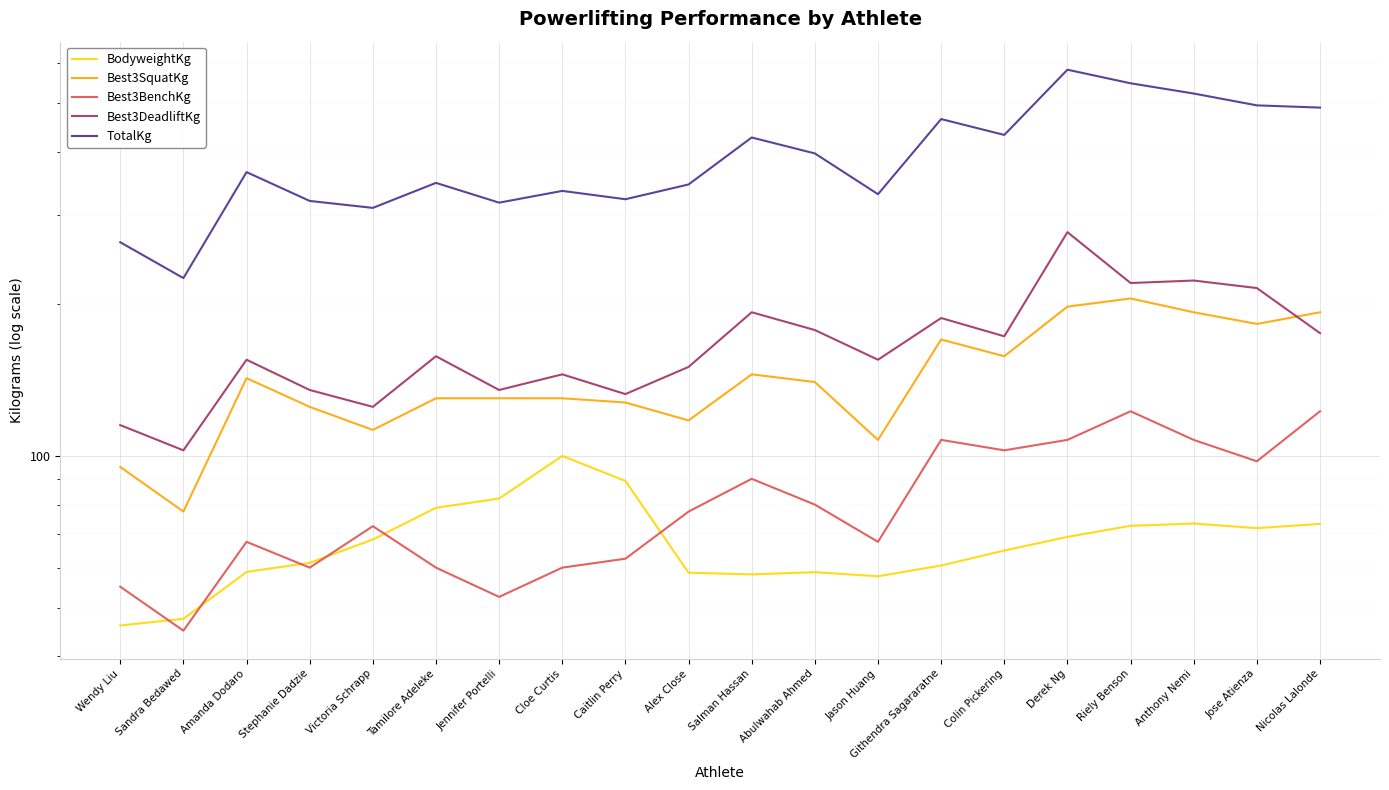

The Best3DeadliftKg series shows 125.0 at Victoria Schrapp. True or false?

True